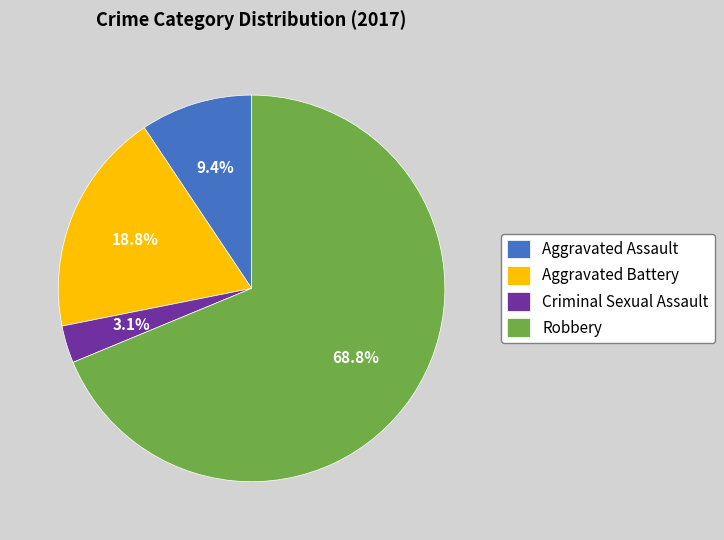

Is the sum of Criminal Sexual Assault and Aggravated Battery greater than half?

No